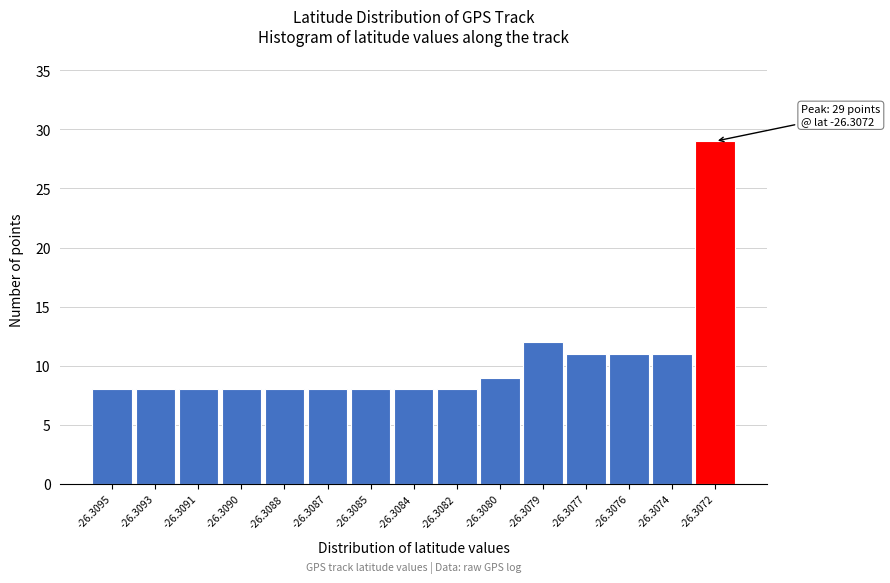

Reading right to left, transcribe all the data shown in this chart.

-26.3072=29	-26.3074=11	-26.3076=11	-26.3077=11	-26.3079=12	-26.3080=9	-26.3082=8	-26.3084=8	-26.3085=8	-26.3087=8	-26.3088=8	-26.3090=8	-26.3091=8	-26.3093=8	-26.3095=8